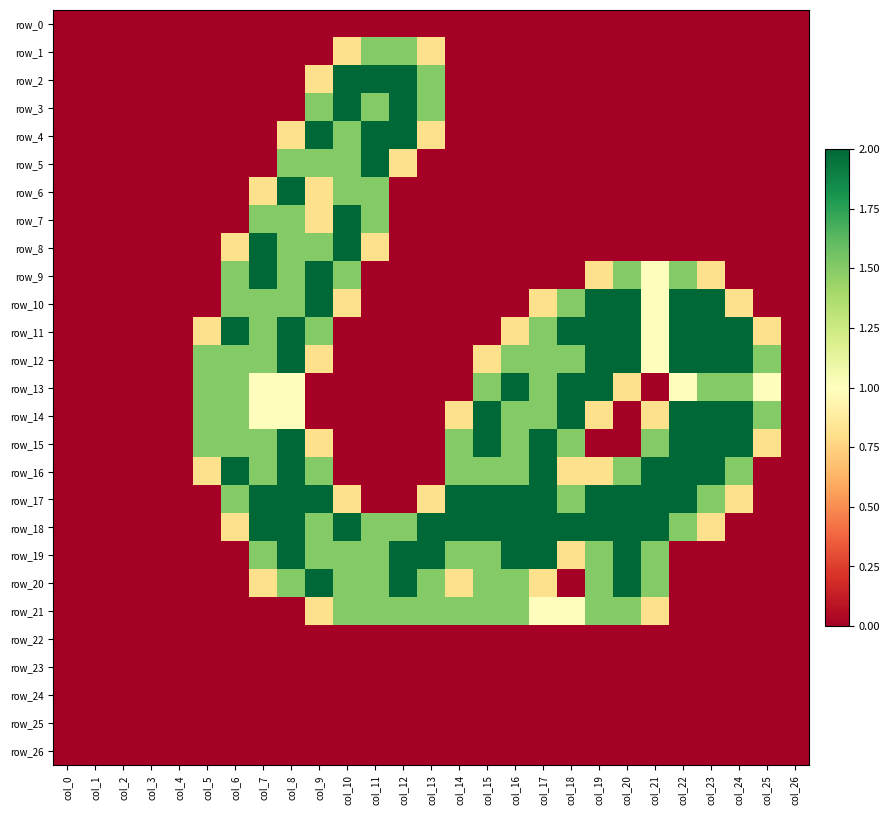

List the series in order of their peak value, highest first.

row_2, row_3, row_4, row_5, row_6, row_7, row_8, row_9, row_10, row_11, row_12, row_13, row_14, row_15, row_16, row_17, row_18, row_19, row_20, row_1, row_21, row_0, row_22, row_23, row_24, row_25, row_26